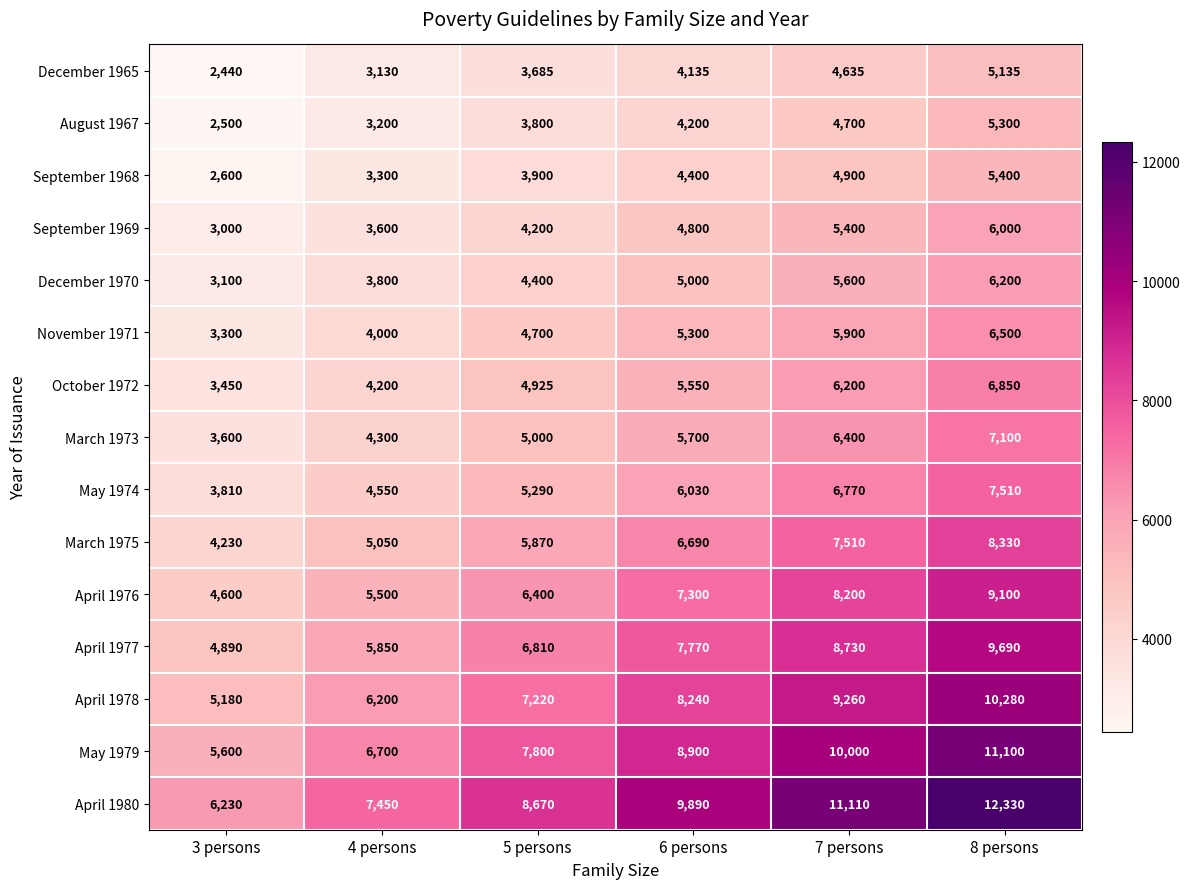

What is the difference between the maximum and minimum values in the May 1979 series?

5500